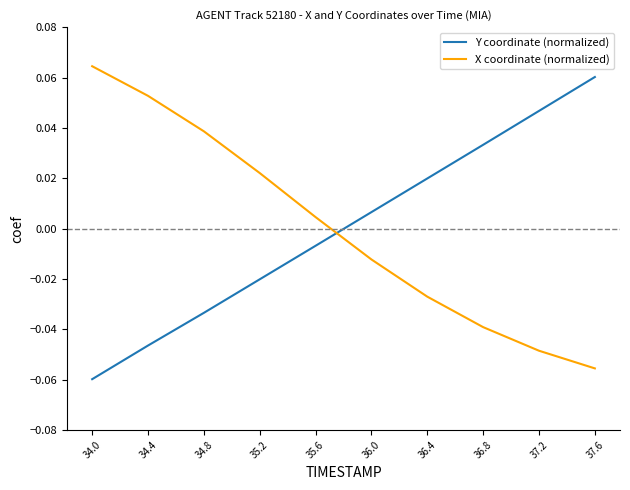

At which label does Y coordinate (normalized) first exceed 0?

36.0